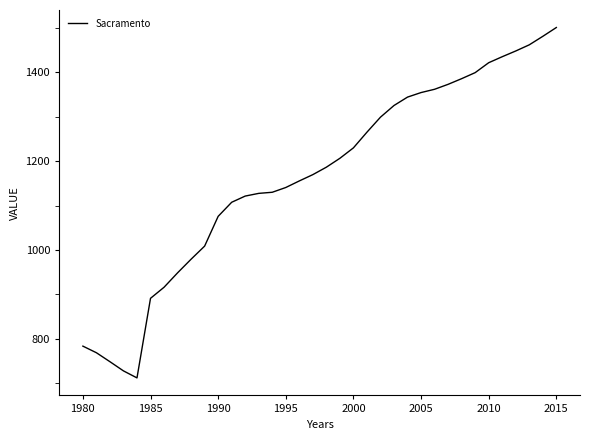

What is the maximum value shown in the chart?

1501.3